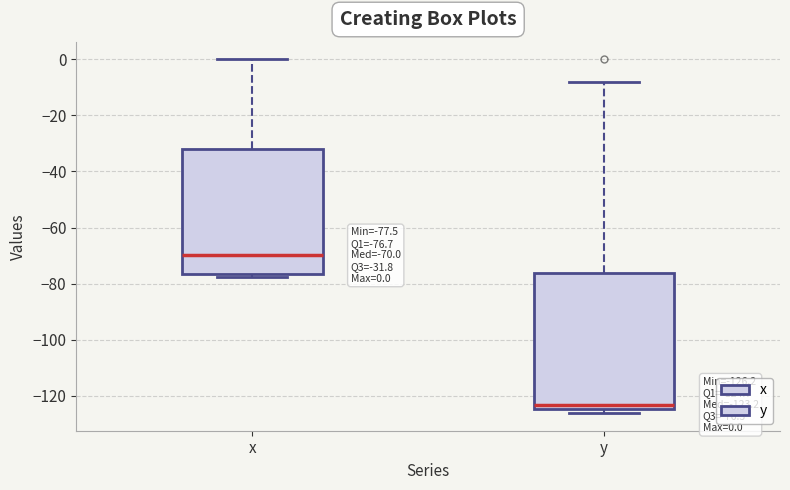

Which box's median line is the highest?

x